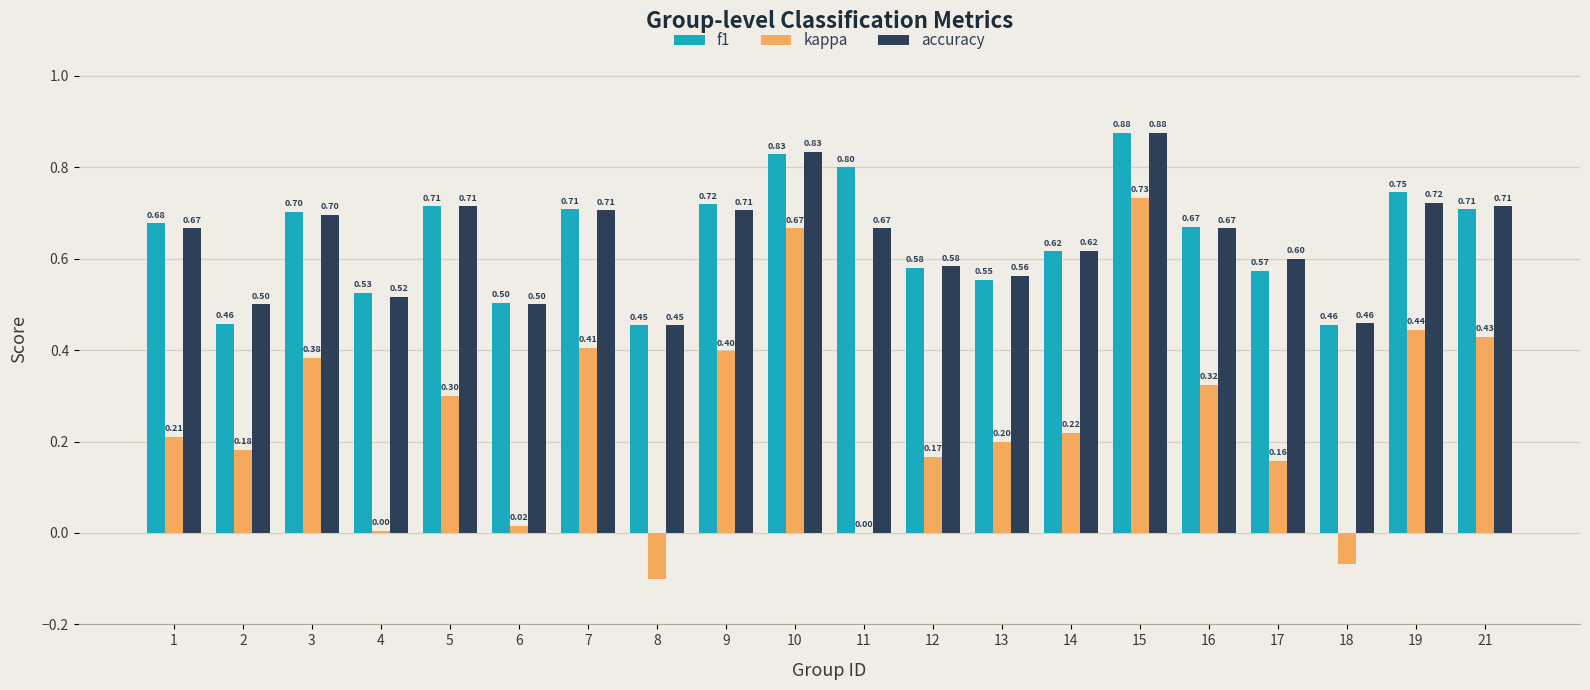

Between 11 and 21, which series saw the biggest shift?

kappa